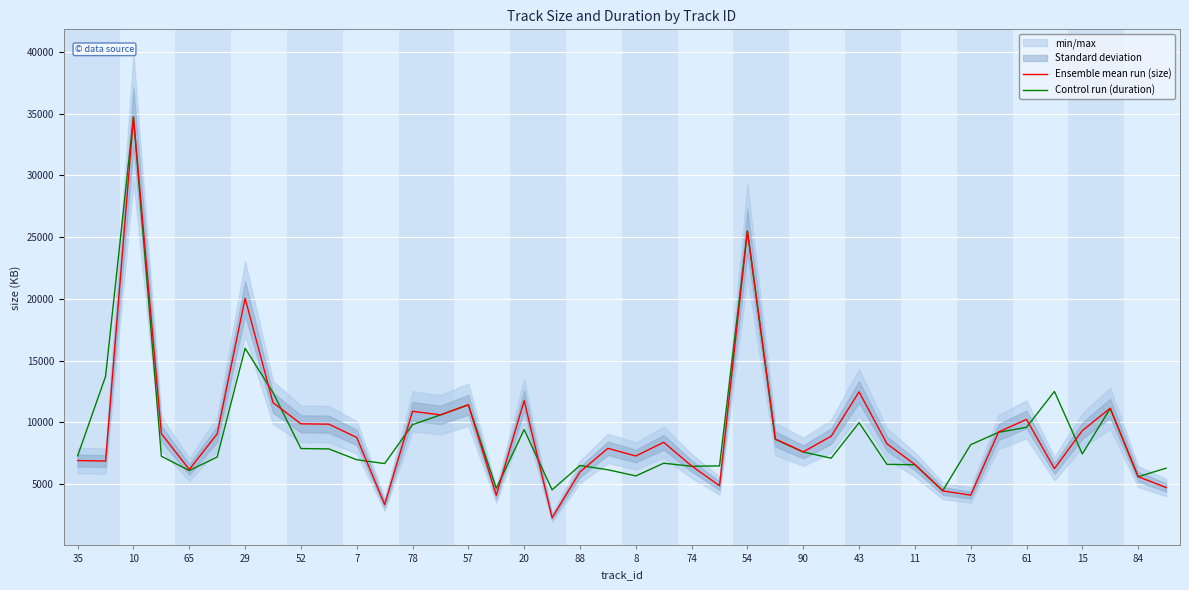

How many interior local valleys does the Control run (duration) series have?

10